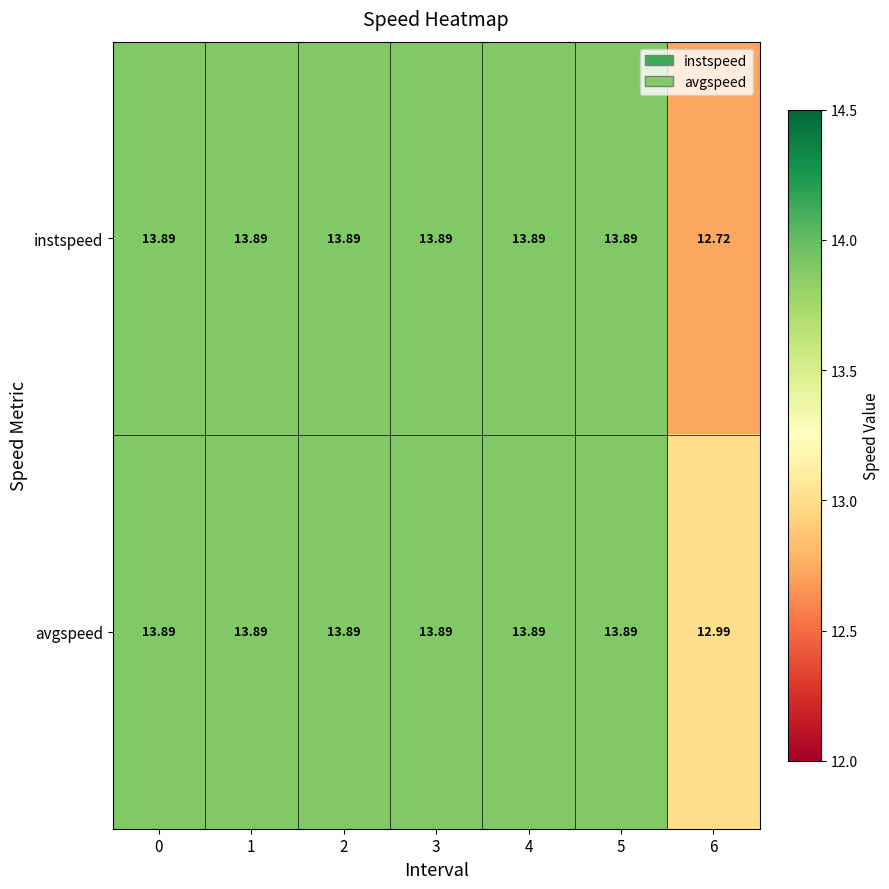

Which series has the largest range (max minus min)?

instspeed